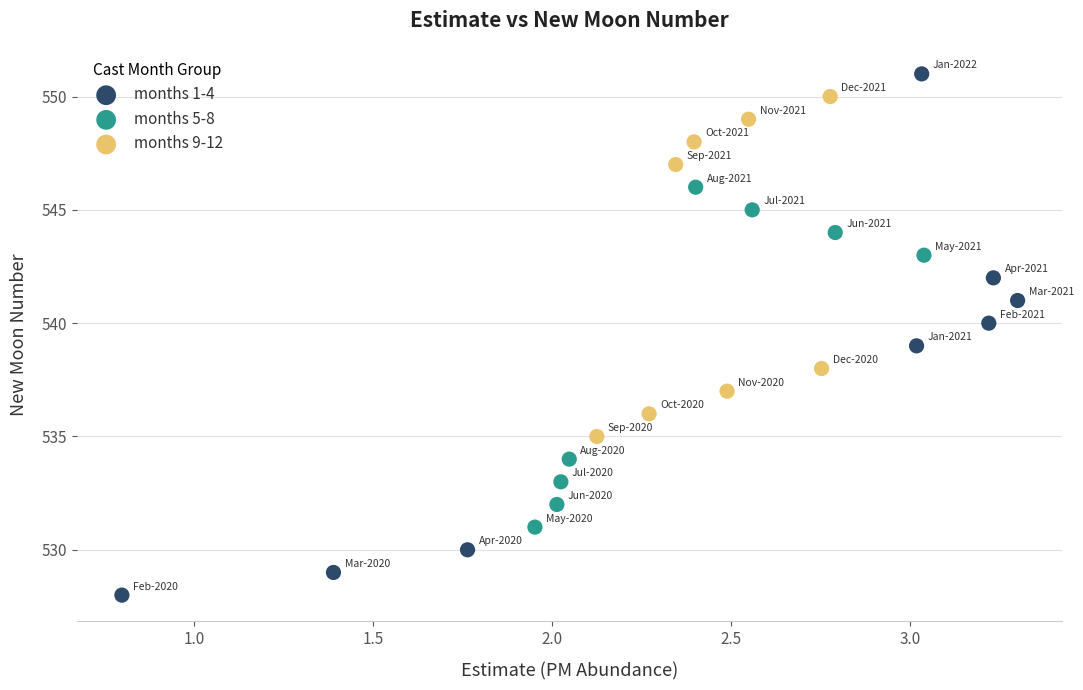

Which series contains the lowest Y value?

months 1-4